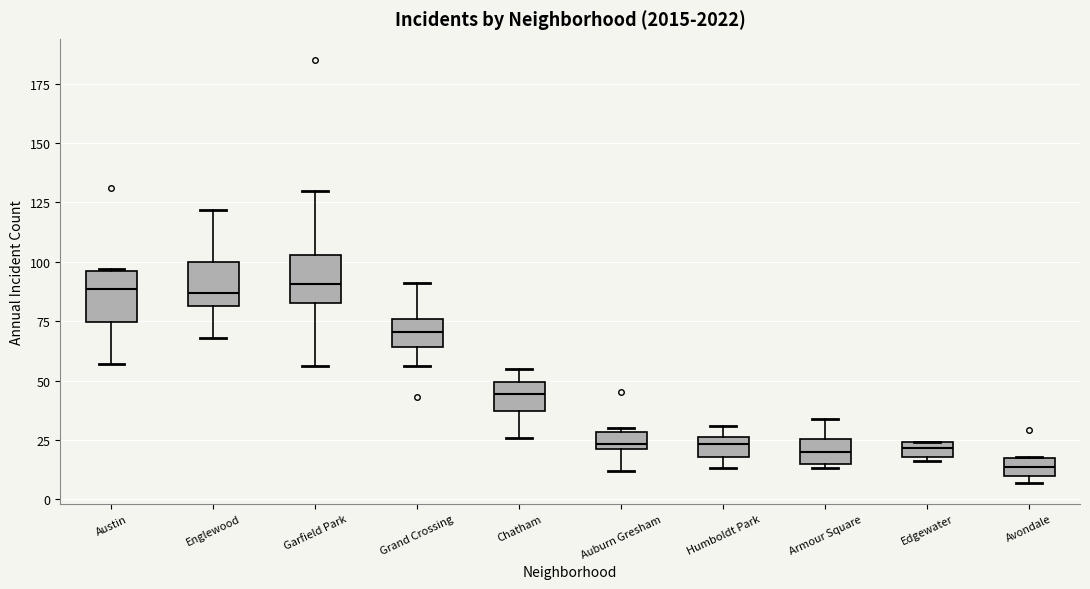

Where is the lower edge of the box for Chatham on the y-axis? The values are not printed on the chart, so give them approximately, as read against the axis.

35